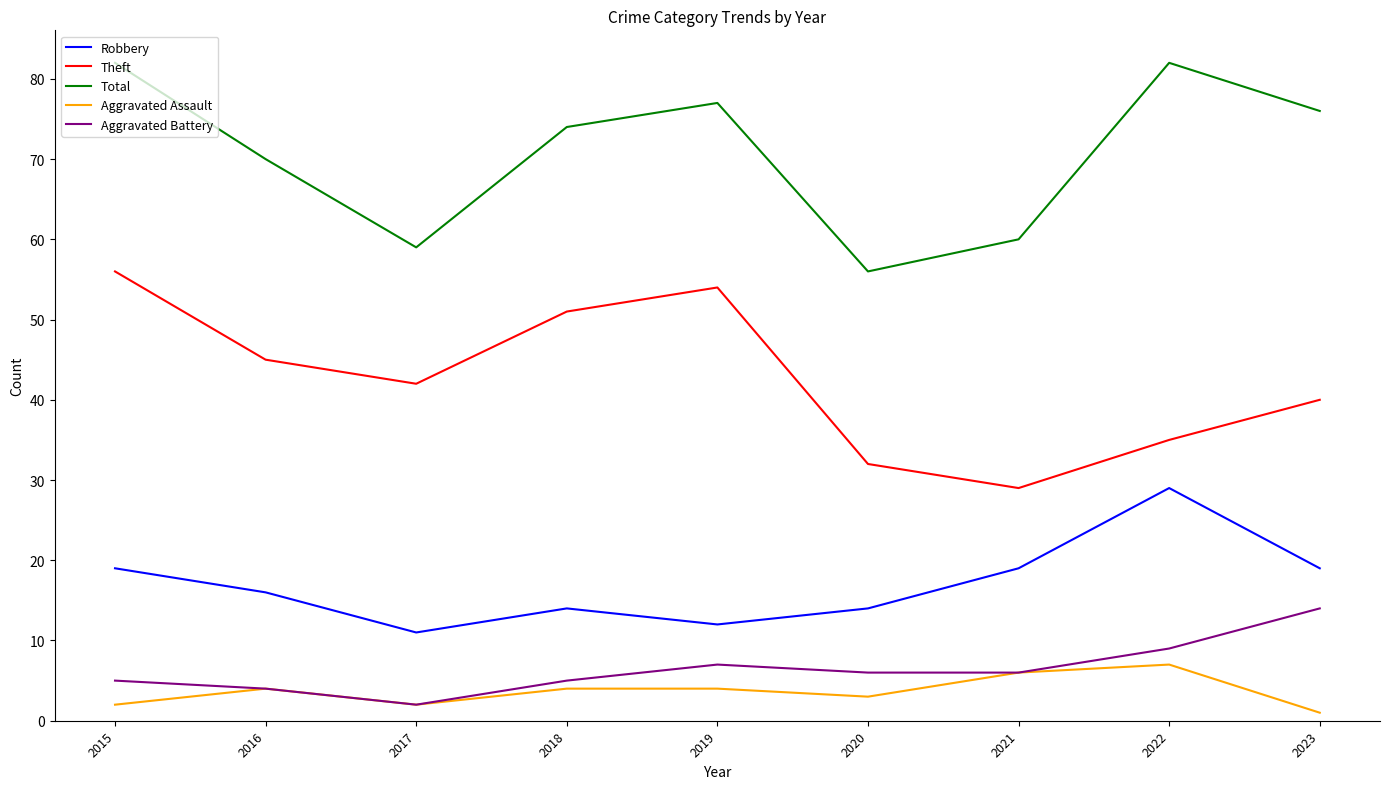

At which label does Aggravated Assault reach its peak?

2022